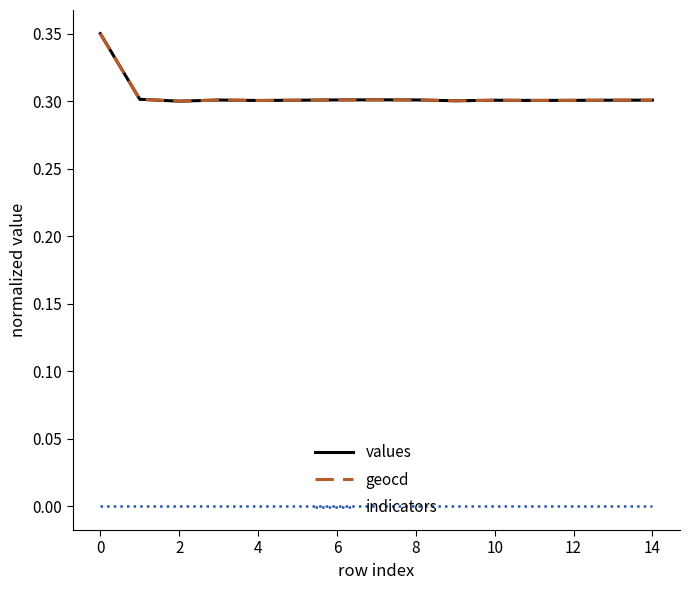

True or false: indicators and geocd cross at least once.

False